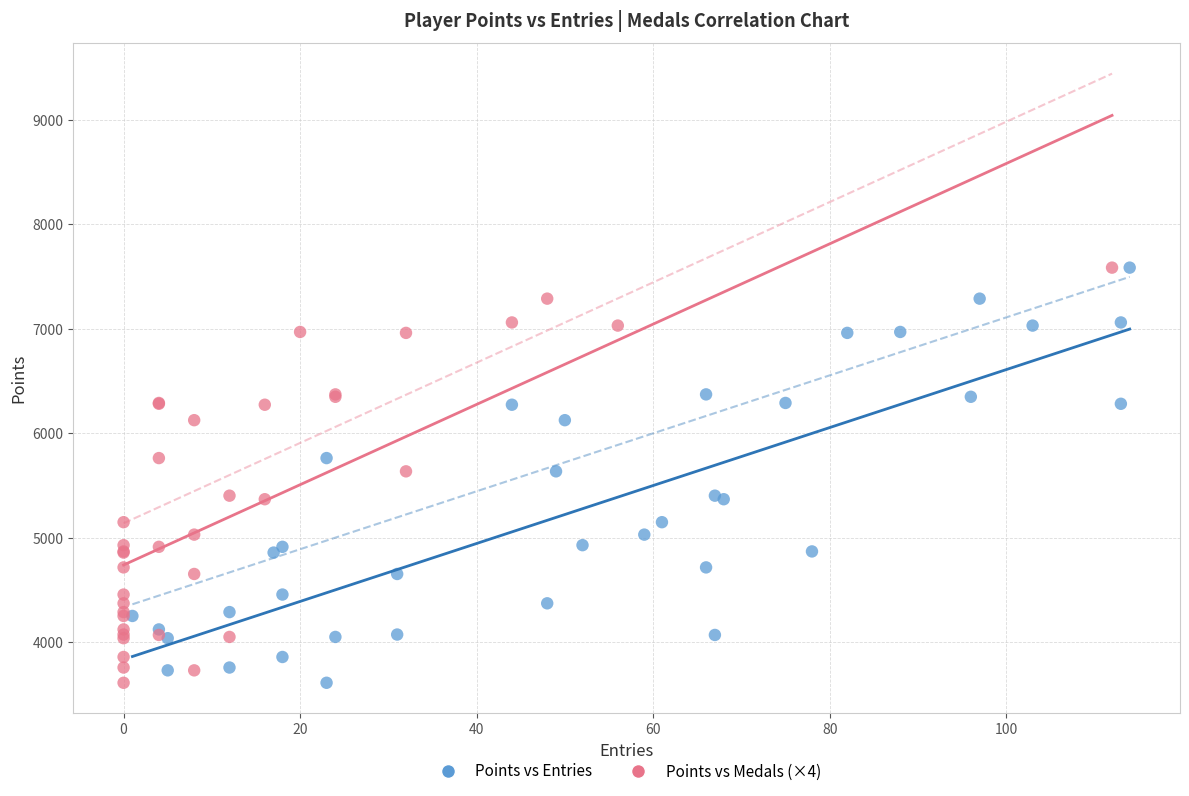

What are all the series names shown in the legend?

Points vs Entries, Points vs Medals (×4)